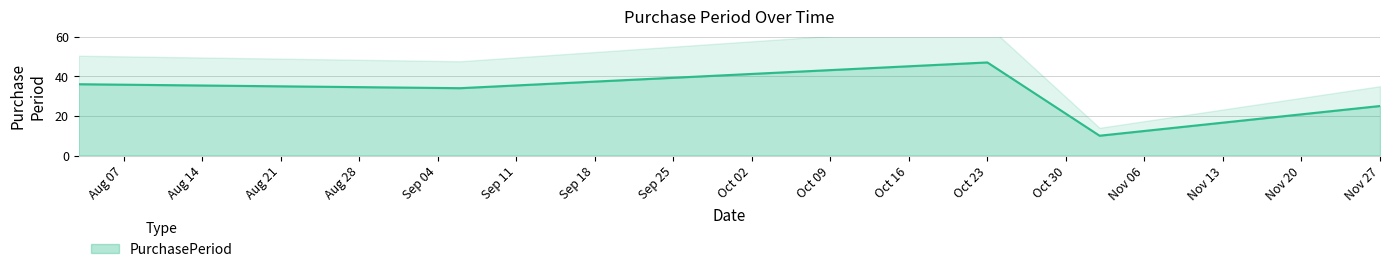

How many data points are above 34?

2